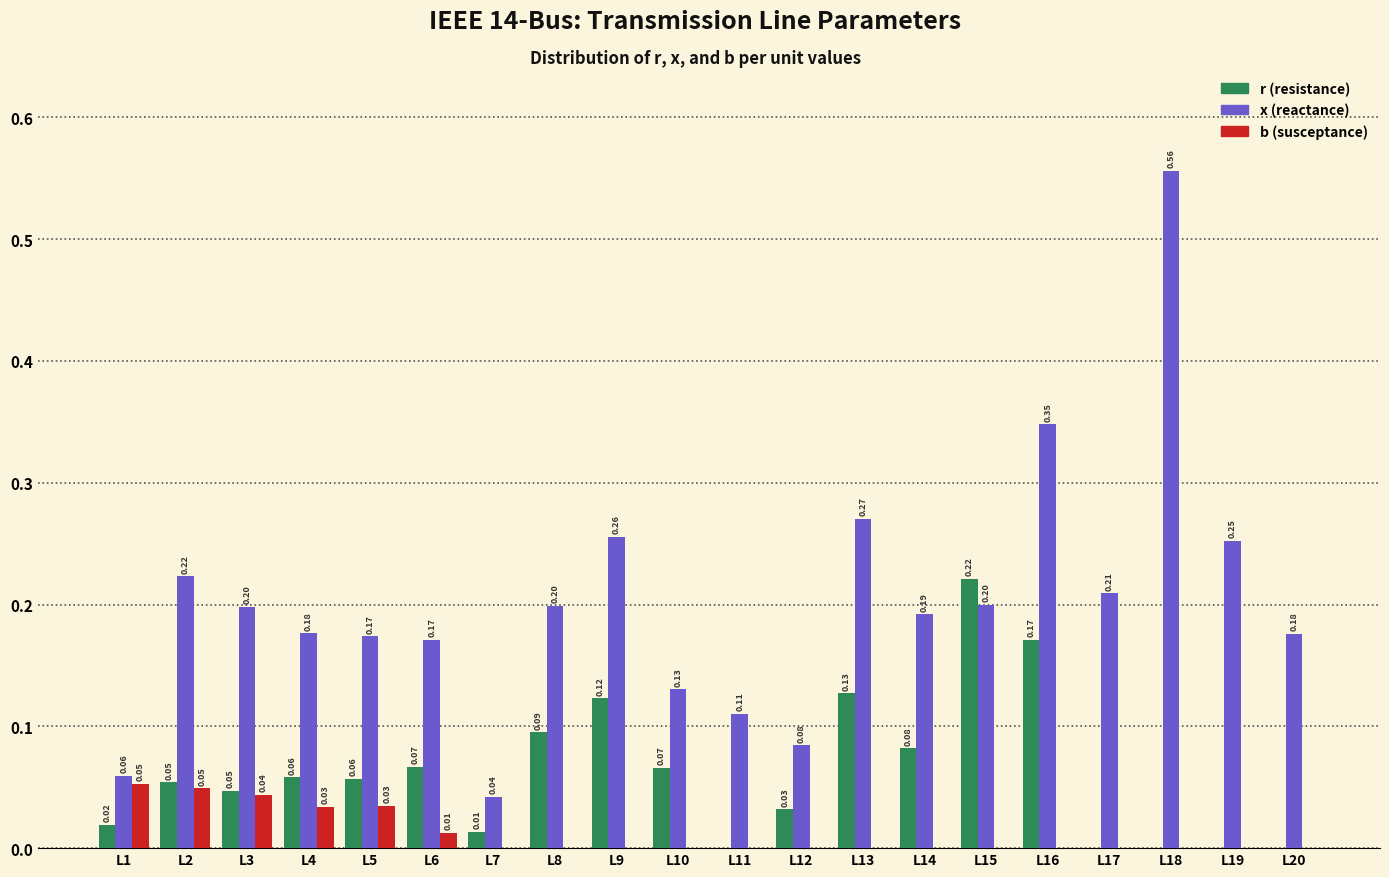

Between L4 and L7, which series saw the biggest shift?

x (reactance)